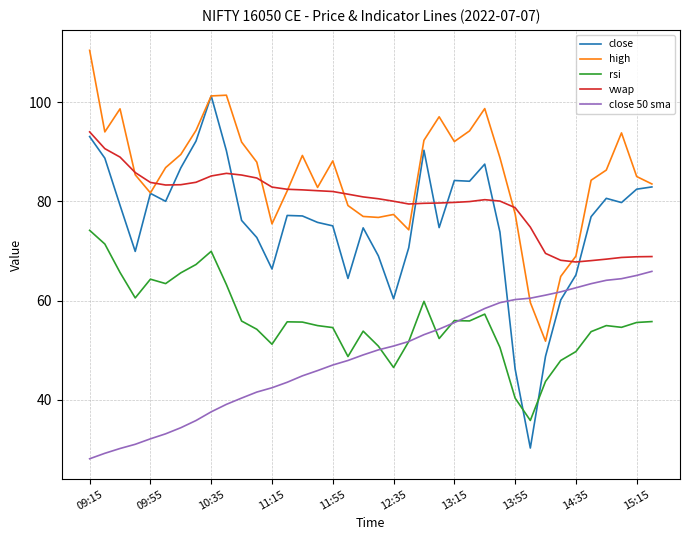

List the series in order of their peak value, lowest first.

close 50 sma, rsi, vwap, close, high